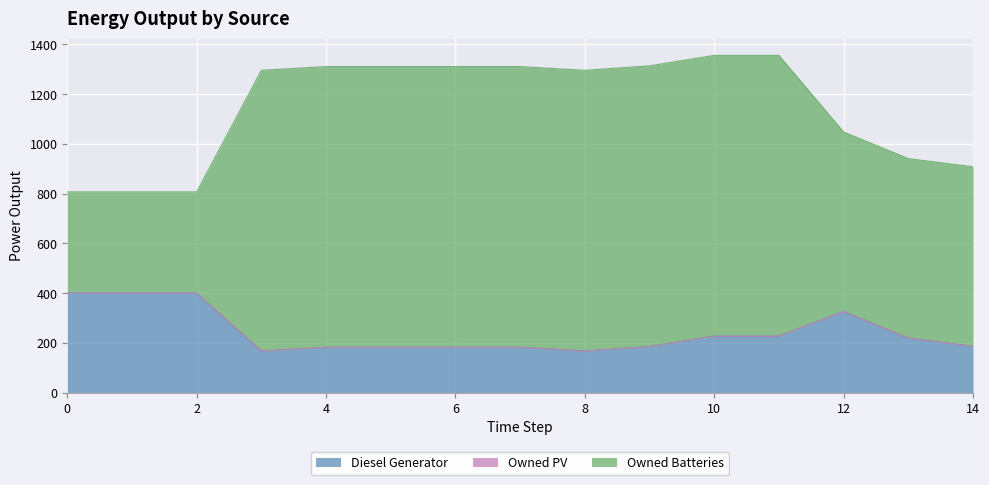

Rank the categories by Diesel Generator value from lowest to highest.

3, 8, 4, 5, 6, 7, 9, 14, 13, 10, 11, 12, 0, 1, 2